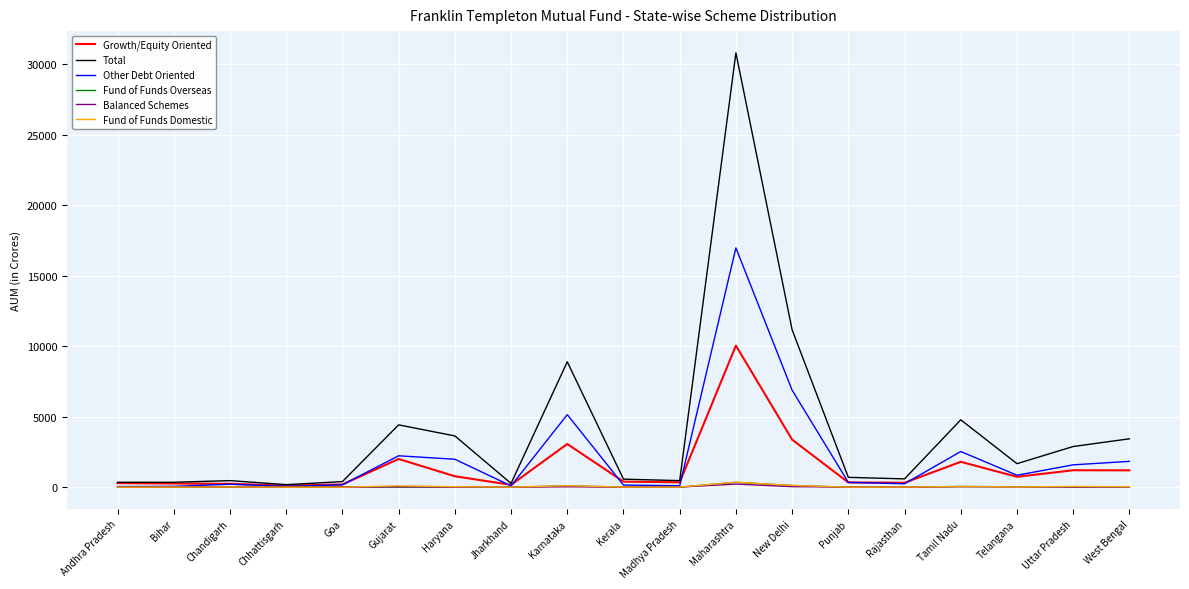

Count the number of data series in this chart.

6